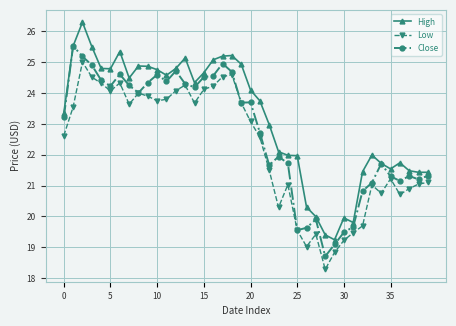

True or false: High and Low cross at least once.

False